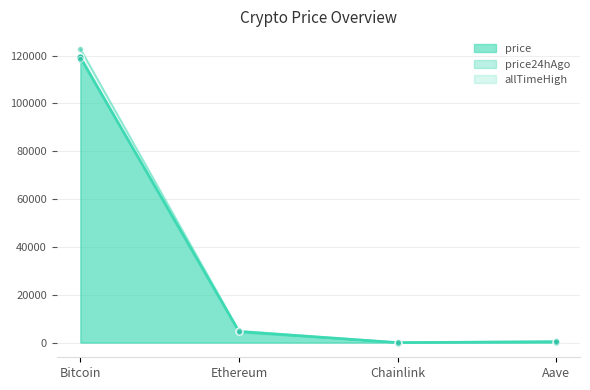

Which series reaches the minimum Y coordinate?

price24hAgo